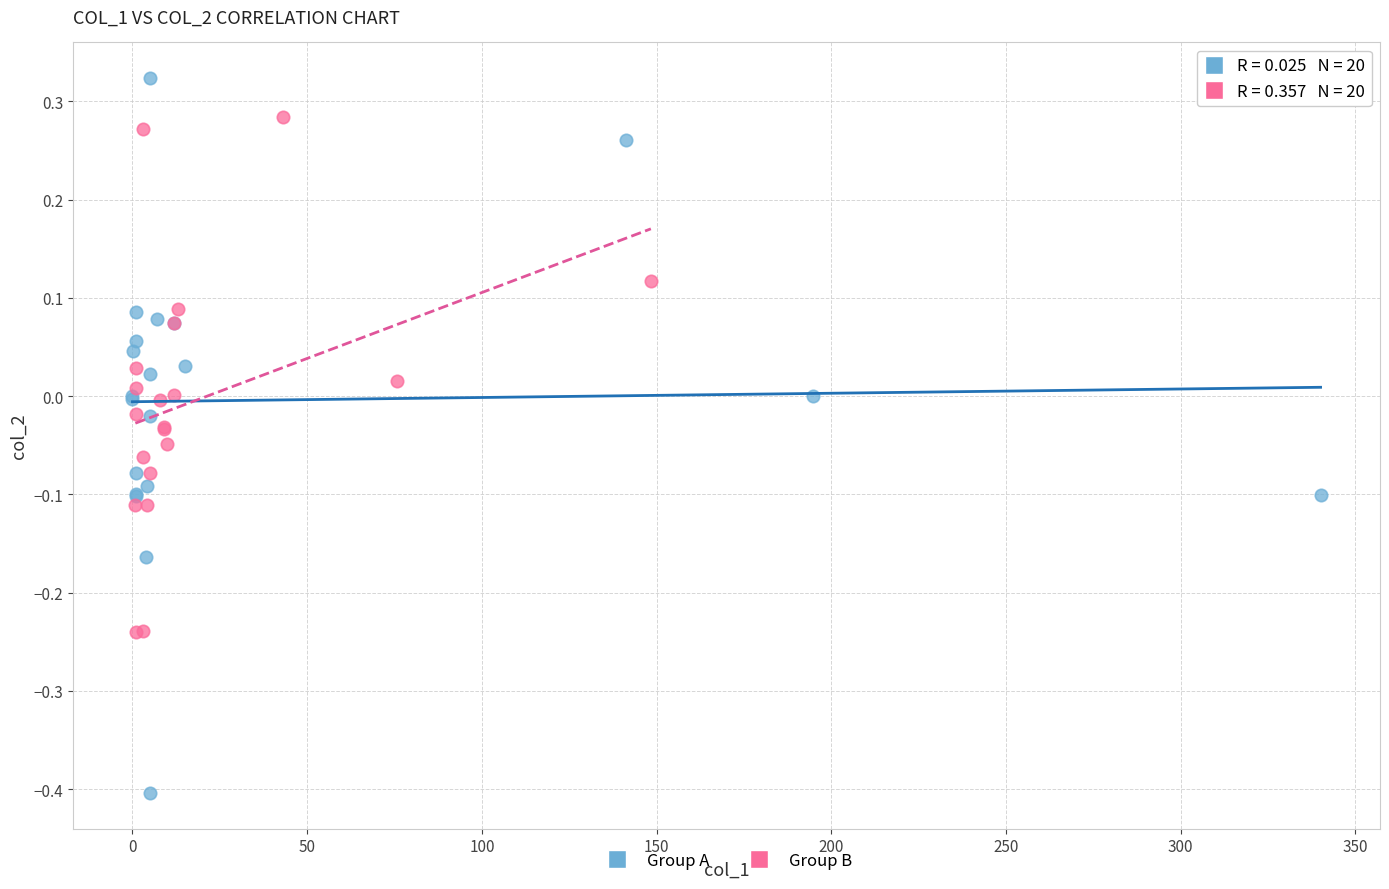

Which series contains the highest Y value?

Group A